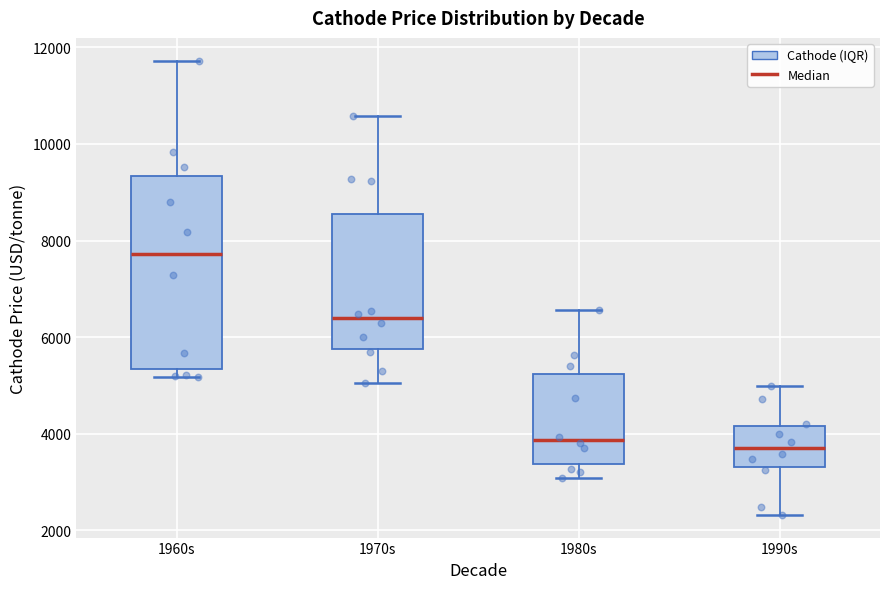

Reading left to right, transcribe this box plot: for each box, give where its median line is, the range the box spans, and where its two whiskers end, as read against the y-axis. The values are not printed on the chart, so give them approximately, as read against the axis.

1960s: median 7800, box 5400 to 9400, whiskers 5200 to 11800
1970s: median 6400, box 5800 to 8600, whiskers 5000 to 10600
1980s: median 3800, box 3400 to 5200, whiskers 3000 to 6600
1990s: median 3800, box 3400 to 4200, whiskers 2400 to 5000